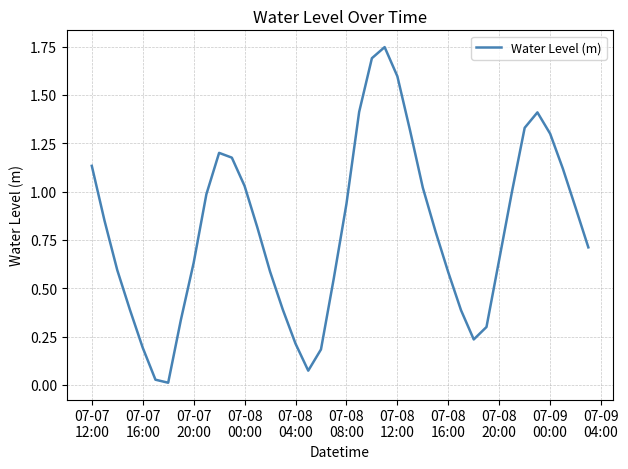

What is the difference between the maximum and second lowest values?

1.7